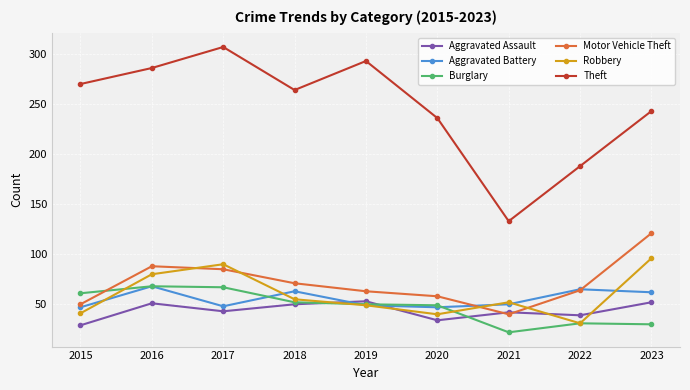

How many data points does each series have?

9